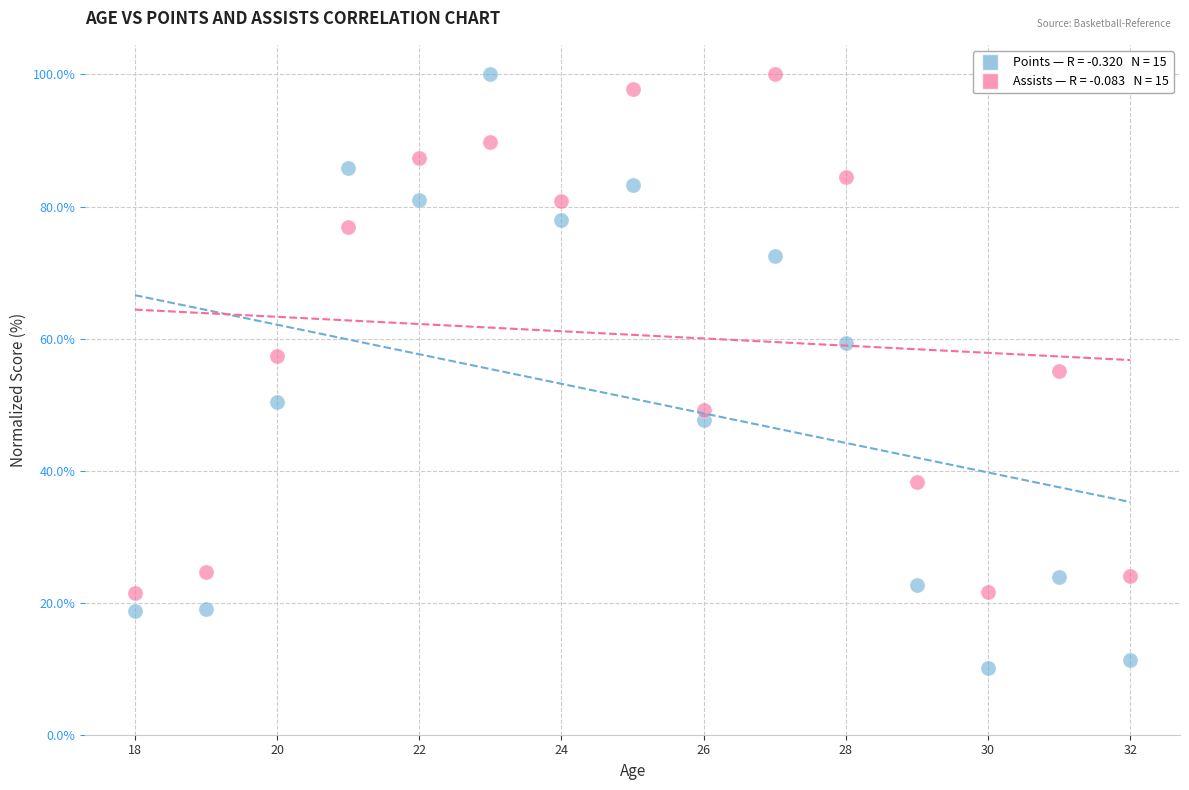

Across all data points, what is the range of Y values (max minus min)?

89.8